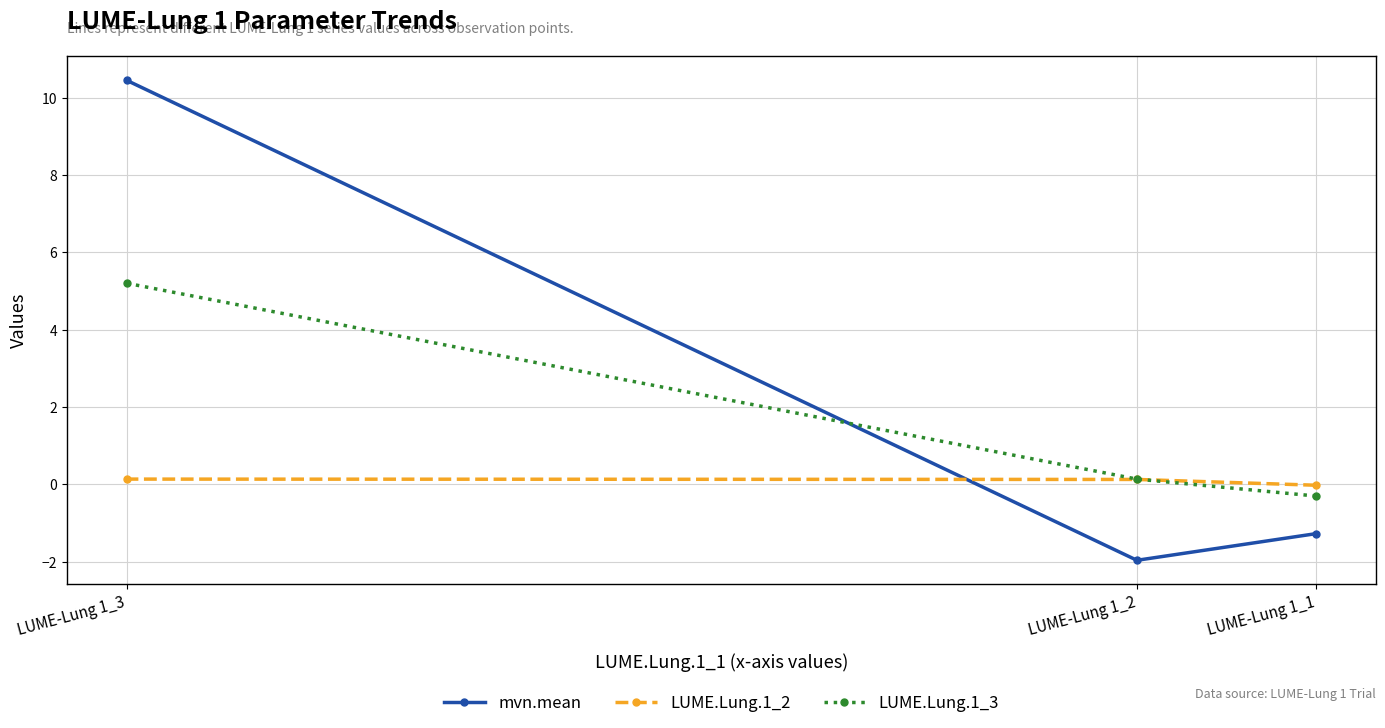

How many positive values does the mvn.mean series have?

1